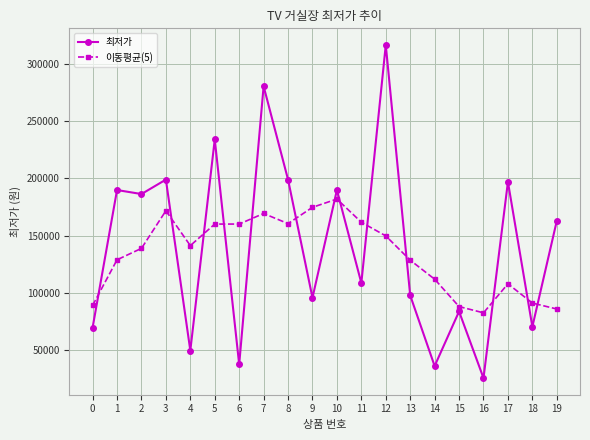

What is the minimum value for 최저가?

25900